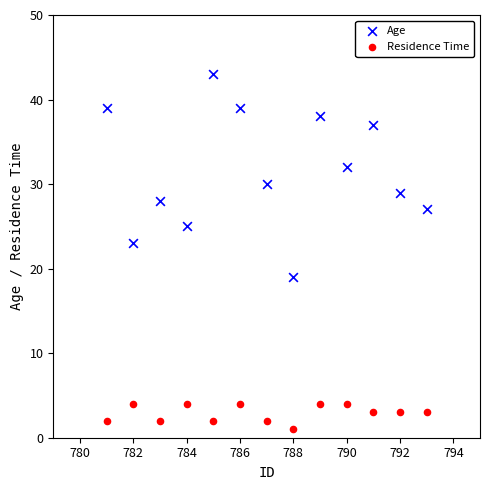

Which series contains the lowest Y value?

Residence Time